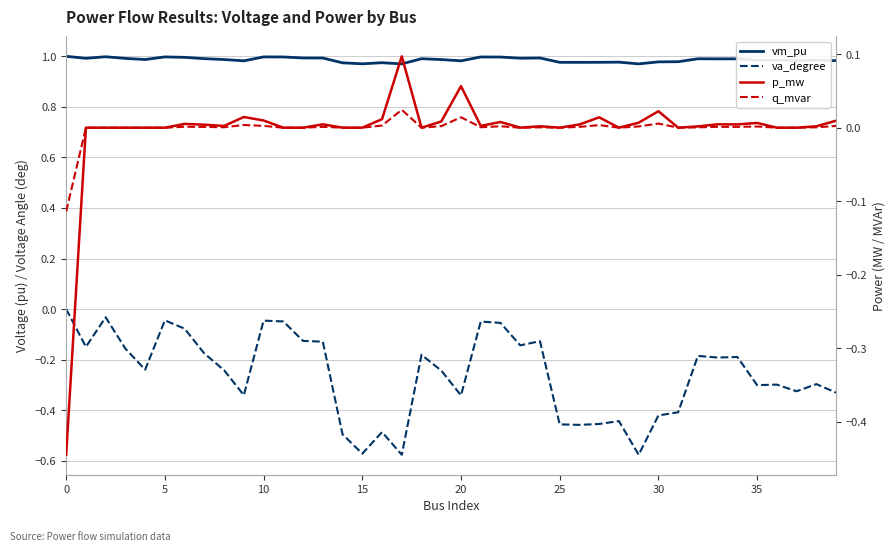

What is the greatest value displayed?

1.0